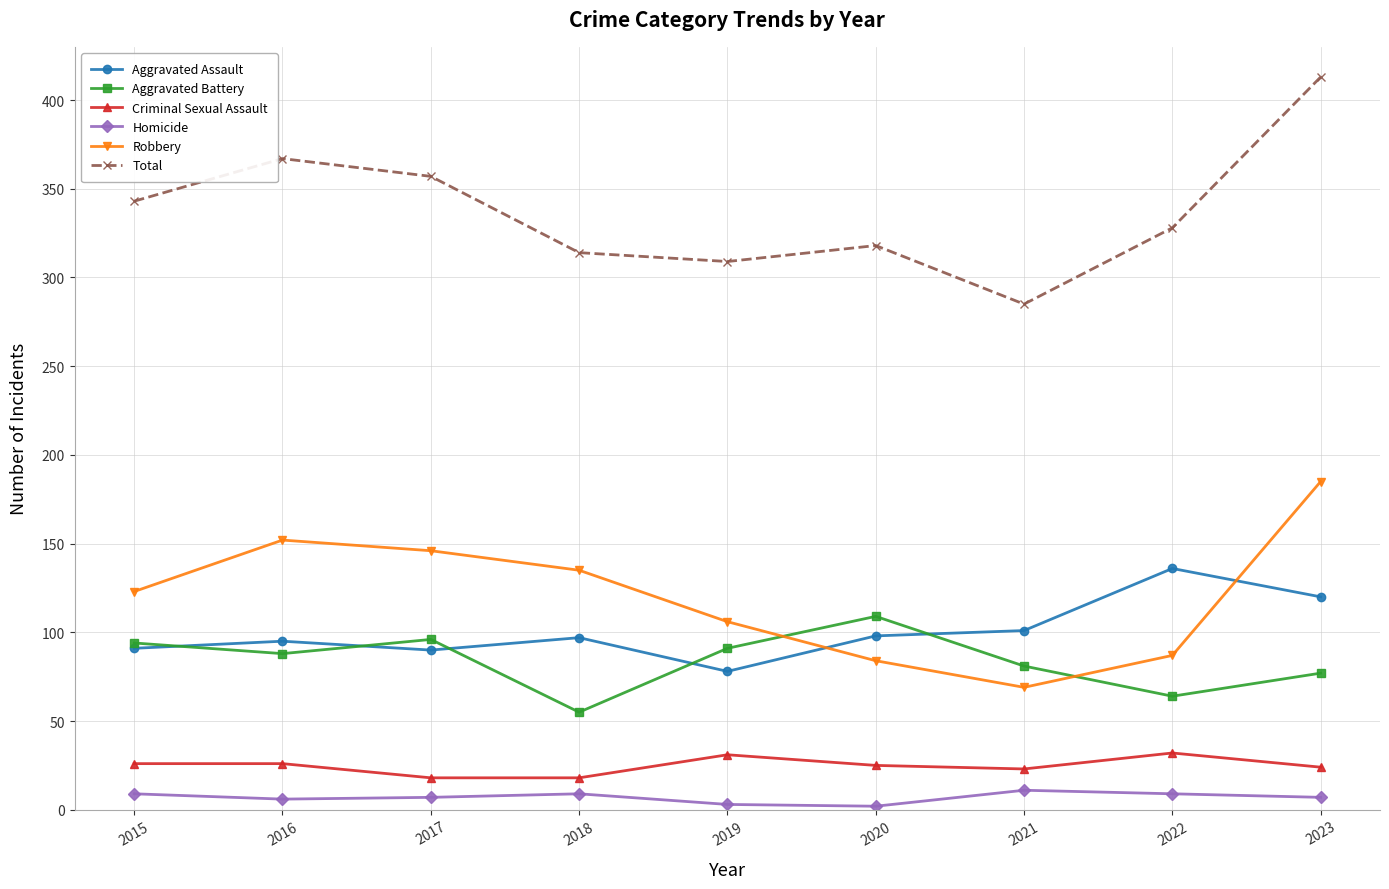

How many data points in Aggravated Battery are less than 88?

4